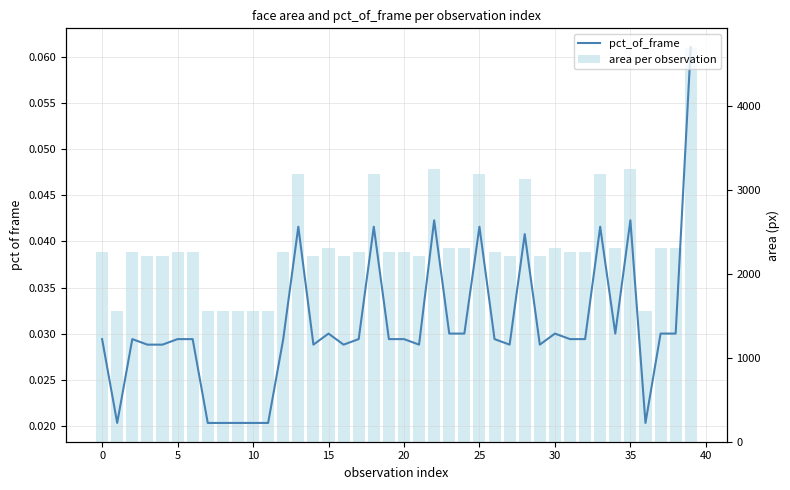

What is the value of the area per observation bar at the 17th from the left?

2209.0